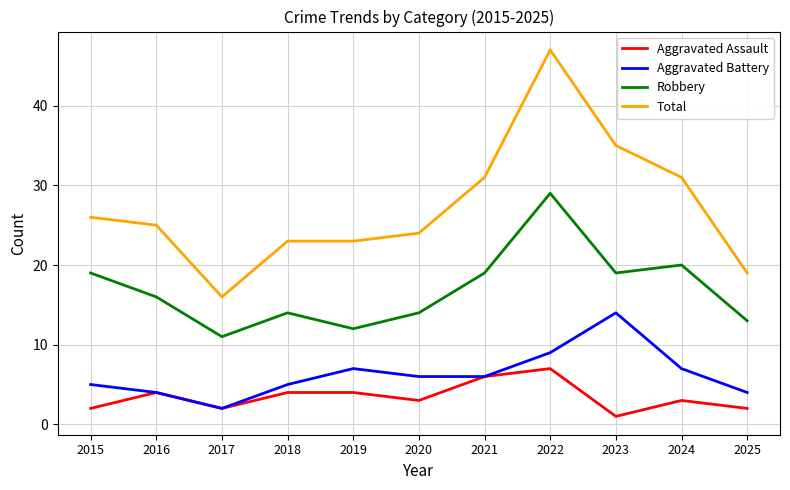

Is it true that Aggravated Battery equals 4 at 2016?

True